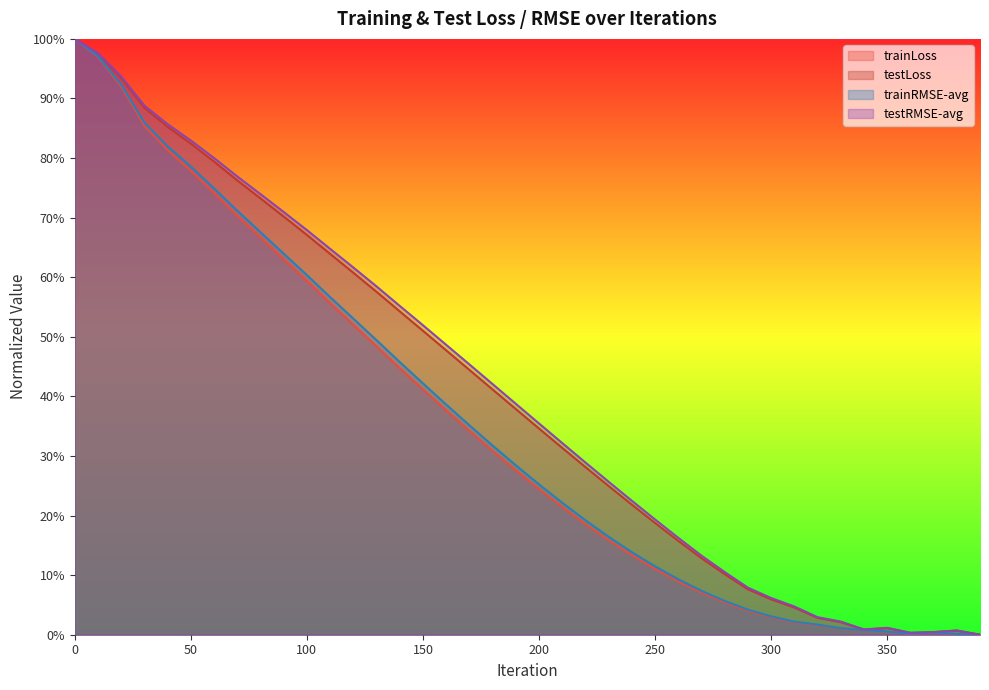

Reading right to left, extract all data points from this chart.

trainLoss: 390=0.0	380=0.1	370=0.4	360=0.2	350=0.5	340=0.7	330=1.0	320=1.6	310=2.1	300=3.0	290=4.0	280=5.4	270=7.1	260=9.0	250=11.0	240=13.4	230=15.9	220=18.6	210=21.4	200=24.4	190=27.6	180=30.9	170=34.2	160=37.7	150=41.2	140=44.7	130=48.4	120=52.0	110=55.7	100=59.4	90=63.0	80=66.6	70=70.3	60=74.1	50=77.9	40=81.3	30=85.4	20=92.0	10=97.0	0=100.0
testLoss: 390=0.0	380=0.7	370=0.4	360=0.3	350=1.1	340=0.9	330=2.1	320=2.8	310=4.6	300=5.9	290=7.6	280=10.2	270=12.8	260=15.8	250=18.8	240=21.8	230=25.0	220=28.1	210=31.4	200=34.6	190=37.9	180=41.2	170=44.4	160=47.7	150=51.0	140=54.3	130=57.6	120=60.8	110=63.9	100=67.1	90=70.2	80=73.2	70=76.3	60=79.4	50=82.4	40=85.2	30=88.4	20=93.5	10=97.5	0=100.0
trainRMSE-avg: 390=0.0	380=0.1	370=0.4	360=0.2	350=0.5	340=0.8	330=1.1	320=1.7	310=2.2	300=3.1	290=4.2	280=5.7	270=7.4	260=9.3	250=11.5	240=13.9	230=16.4	220=19.2	210=22.2	200=25.2	190=28.4	180=31.8	170=35.2	160=38.6	150=42.2	140=45.8	130=49.4	120=53.1	110=56.7	100=60.4	90=64.0	80=67.6	70=71.2	60=74.9	50=78.6	40=82.0	30=85.9	20=92.3	10=97.1	0=100.0
testRMSE-avg: 390=0.0	380=0.7	370=0.4	360=0.3	350=1.2	340=0.9	330=2.2	320=2.9	310=4.7	300=6.2	290=7.9	280=10.5	270=13.3	260=16.3	250=19.3	240=22.5	230=25.7	220=28.9	210=32.2	200=35.5	190=38.8	180=42.1	170=45.4	160=48.7	150=51.9	140=55.2	130=58.5	120=61.6	110=64.8	100=67.9	90=71.0	80=73.9	70=76.9	60=80.0	50=83.0	40=85.7	30=88.8	20=93.7	10=97.6	0=100.0